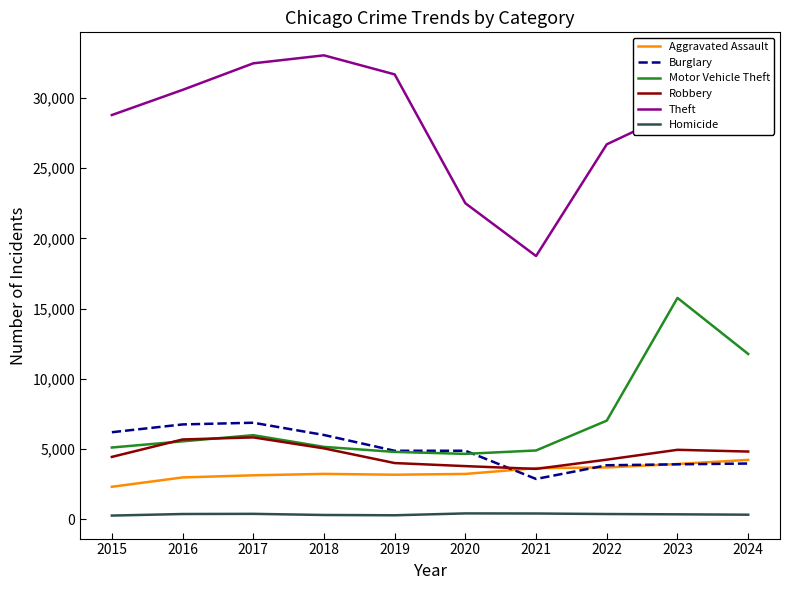

True or false: Homicide and Motor Vehicle Theft intersect in this chart.

False